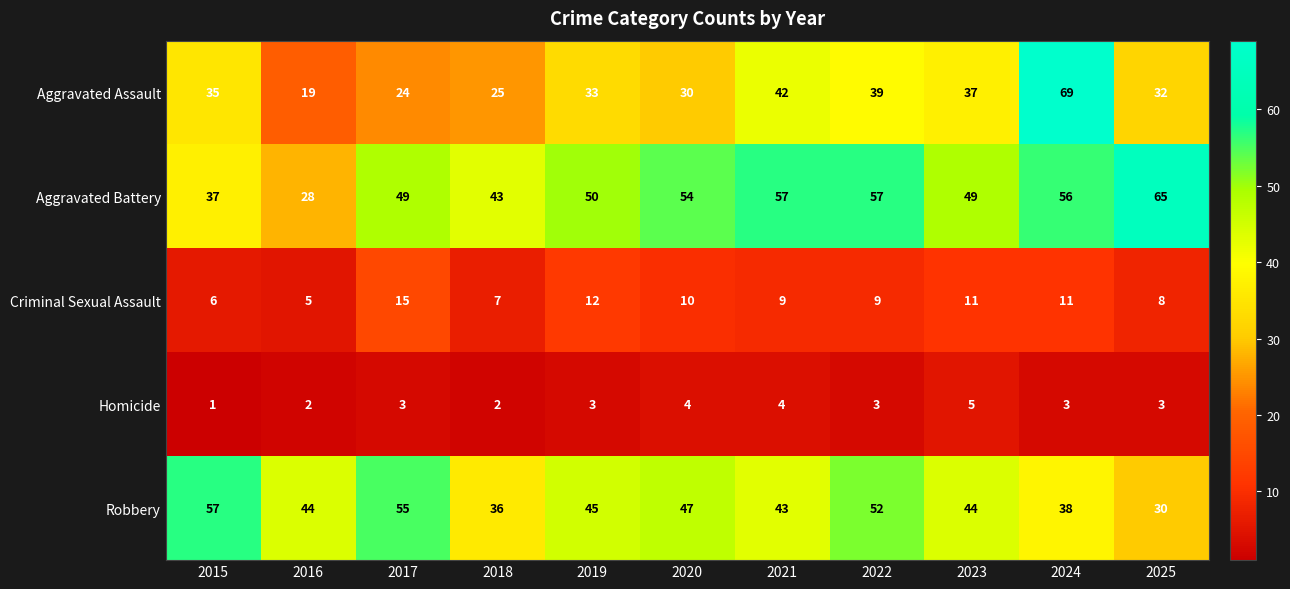

What is the maximum value shown in the chart?

69